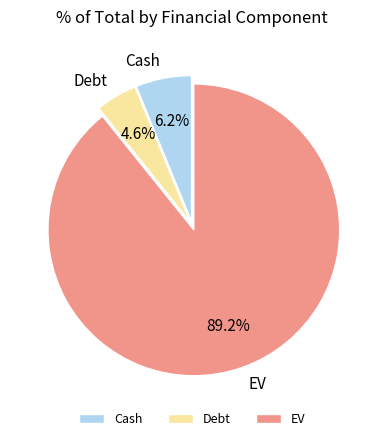

To the nearest percent, what is the average slice percentage?

33%